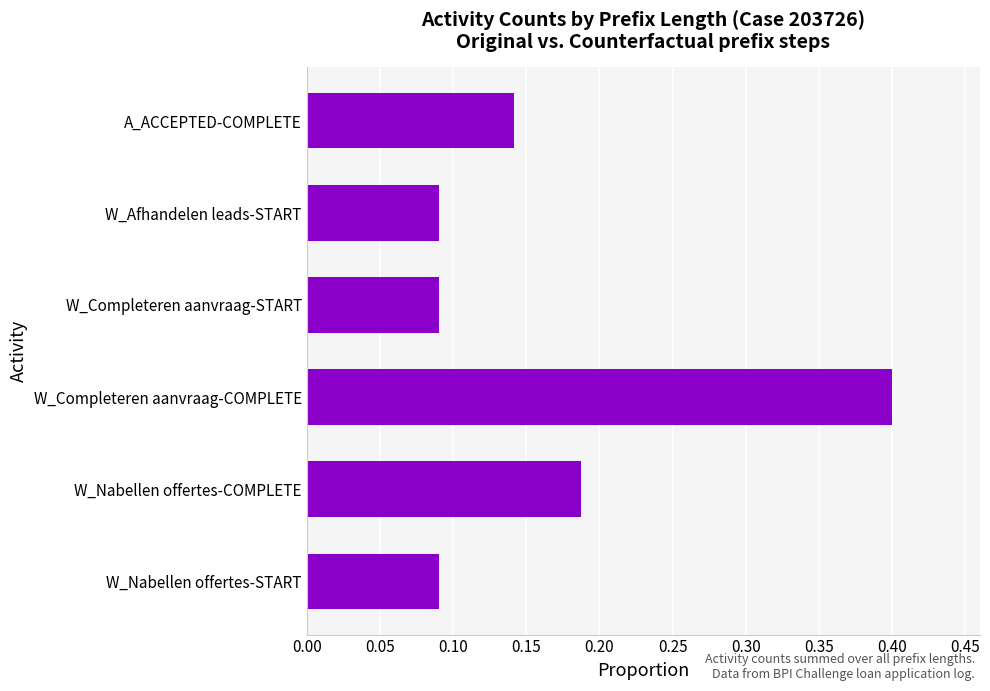

Which category has the highest value across all series?

W_Completeren aanvraag-COMPLETE